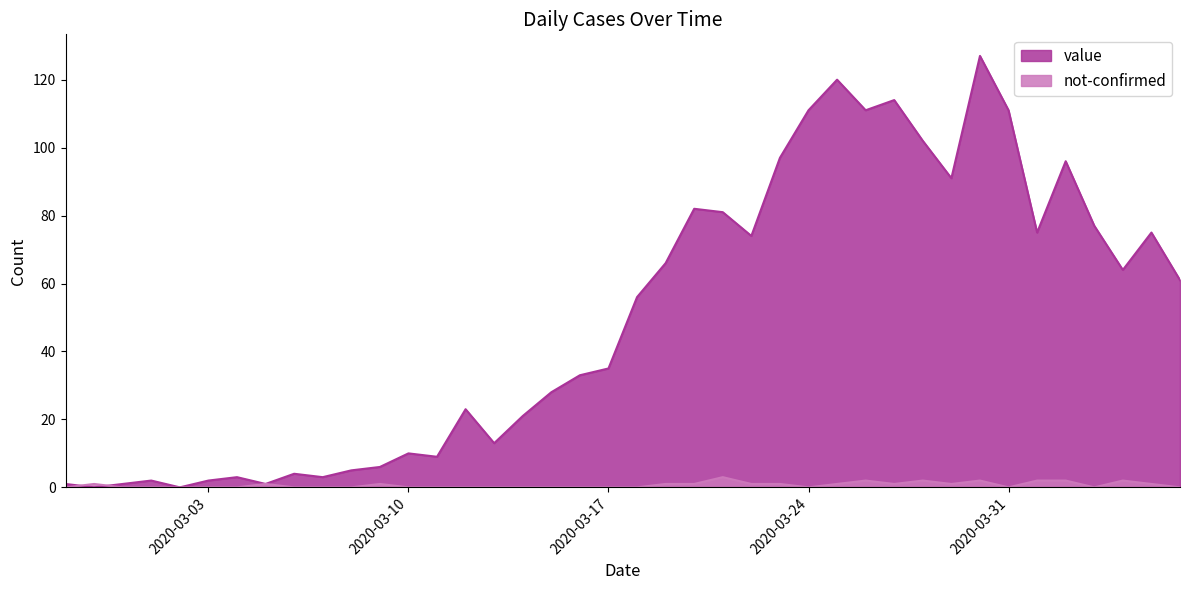

Which category has the highest value in the not-confirmed series?

2020-03-21